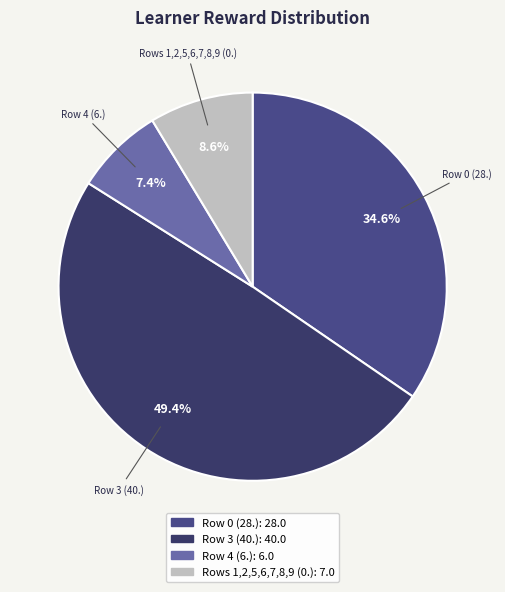

Count the number of slices in the pie.

4